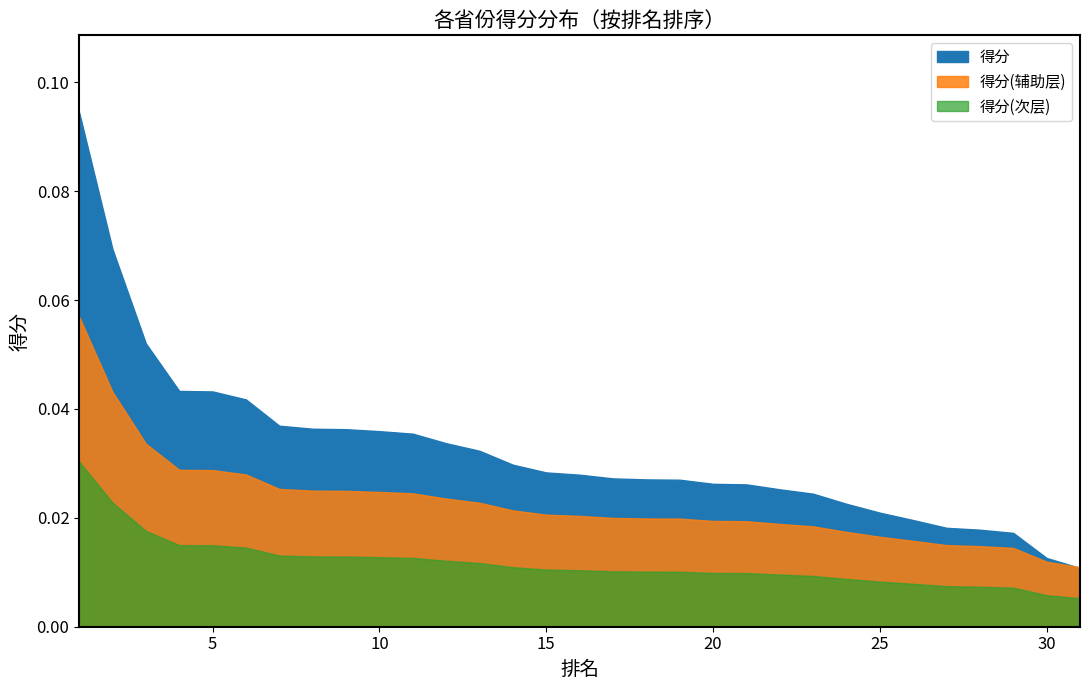

List the labels in order of value, smallest first.

31, 30, 29, 28, 27, 26, 25, 24, 23, 22, 21, 20, 19, 18, 17, 16, 15, 14, 13, 12, 11, 10, 9, 8, 7, 6, 5, 4, 3, 2, 1